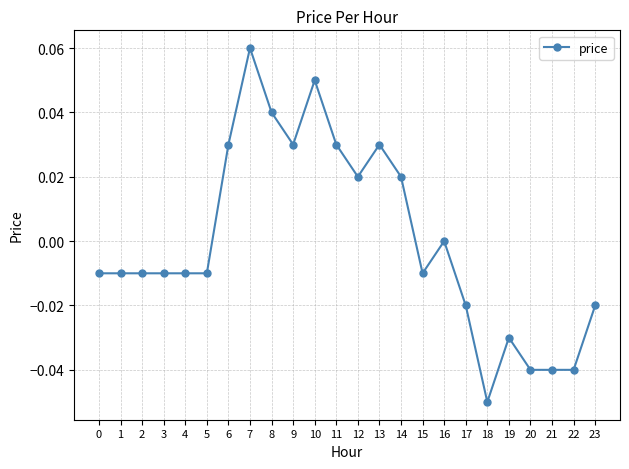

Which label corresponds to the largest value in the chart?

7